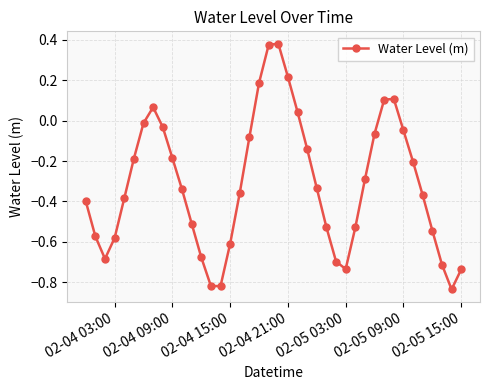

What is the difference between the maximum and minimum values?

1.2